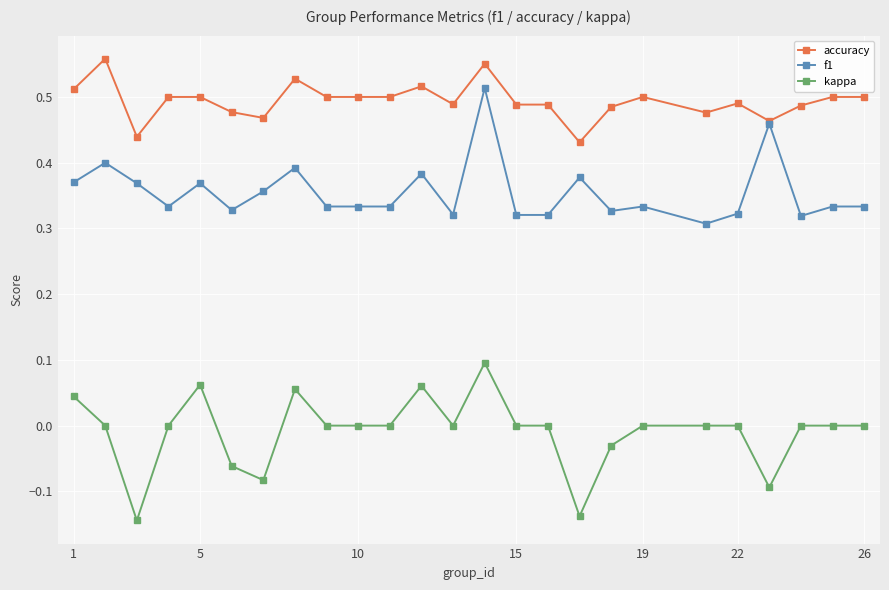

True or false: f1 and kappa intersect in this chart.

False